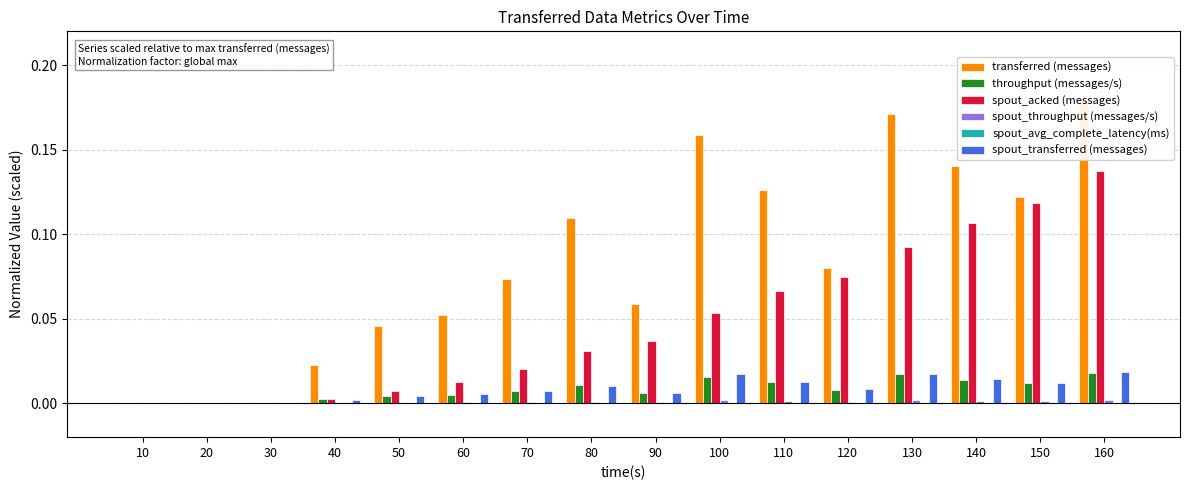

Is the value of throughput (messages/s) at 40 greater than the value of spout_throughput (messages/s) at 70?

Yes